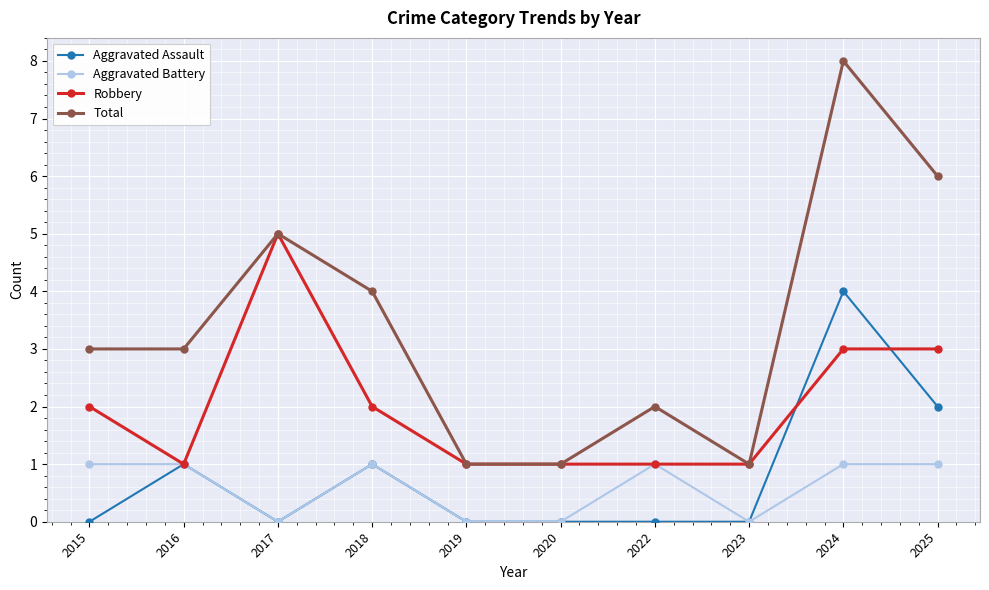

True or false: Aggravated Assault and Total cross at least once.

False